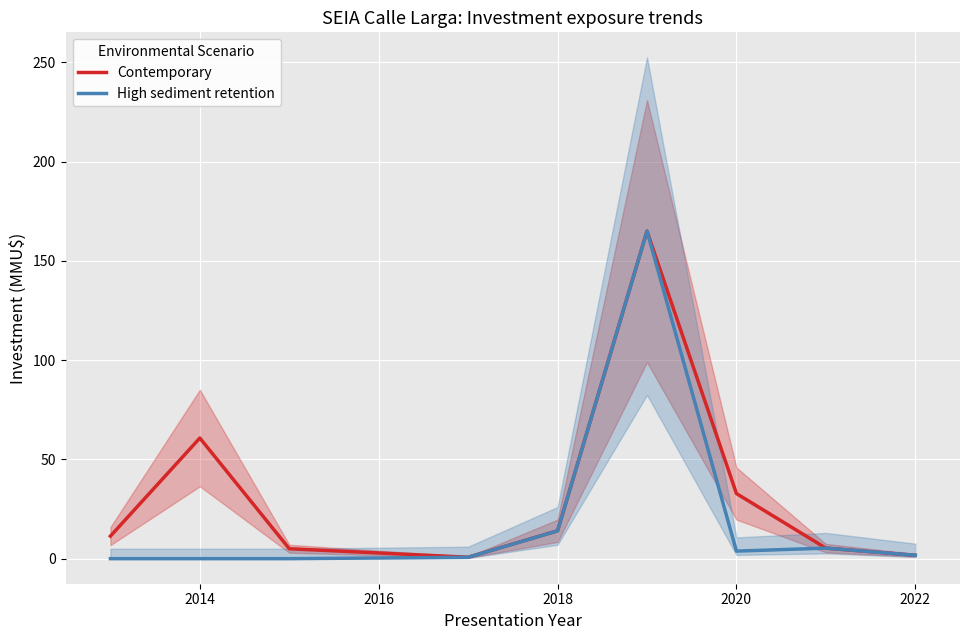

At 2014, list the series in order from smallest to largest.

High sediment retention, Contemporary